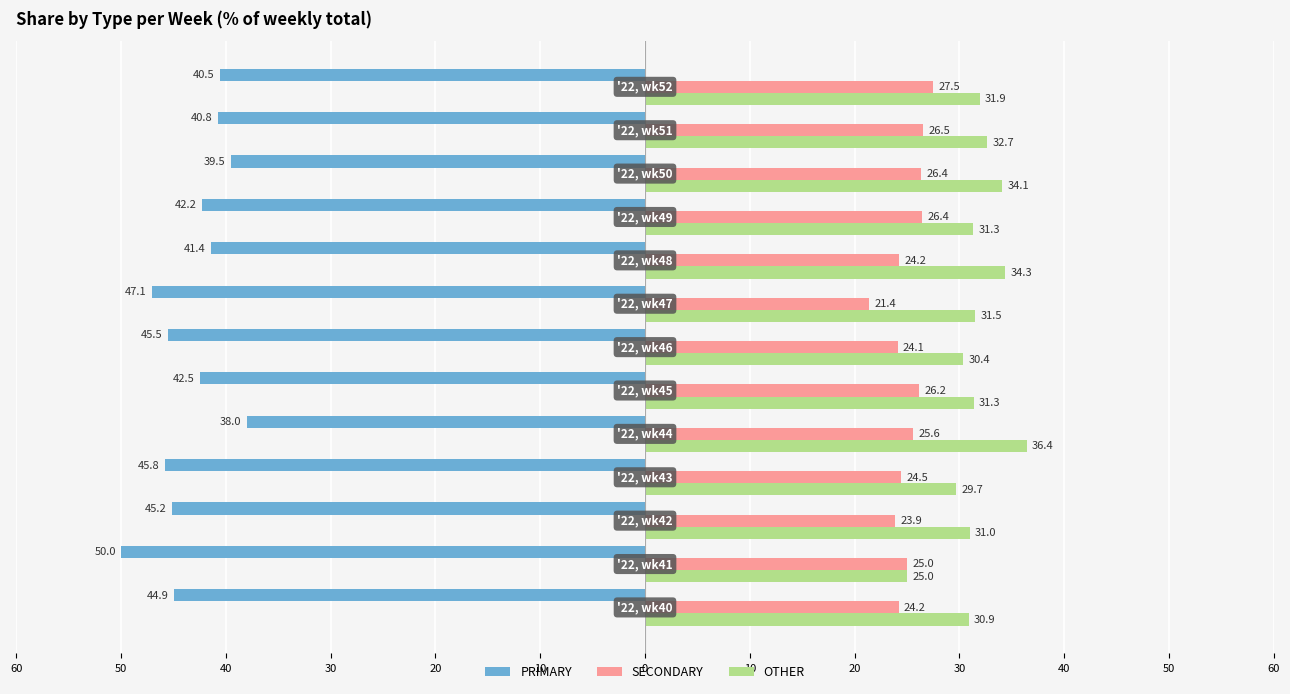

What are all the series names shown in the legend?

PRIMARY, SECONDARY, OTHER